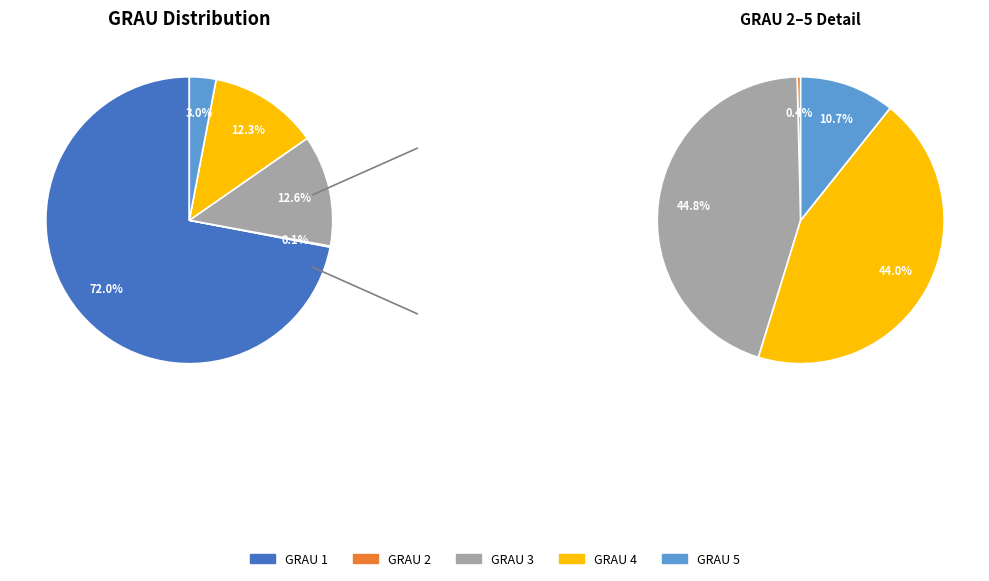

Which category has the smallest portion of the pie?

2